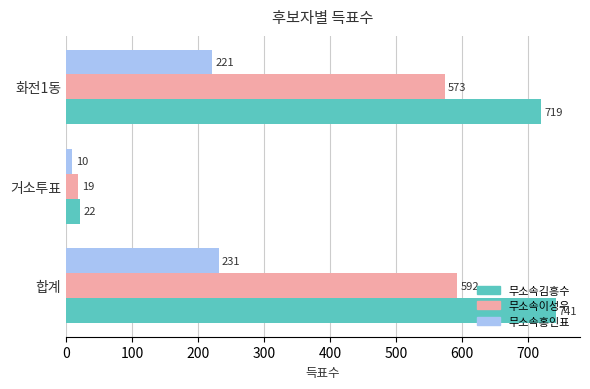

How many series are shown in this chart?

3